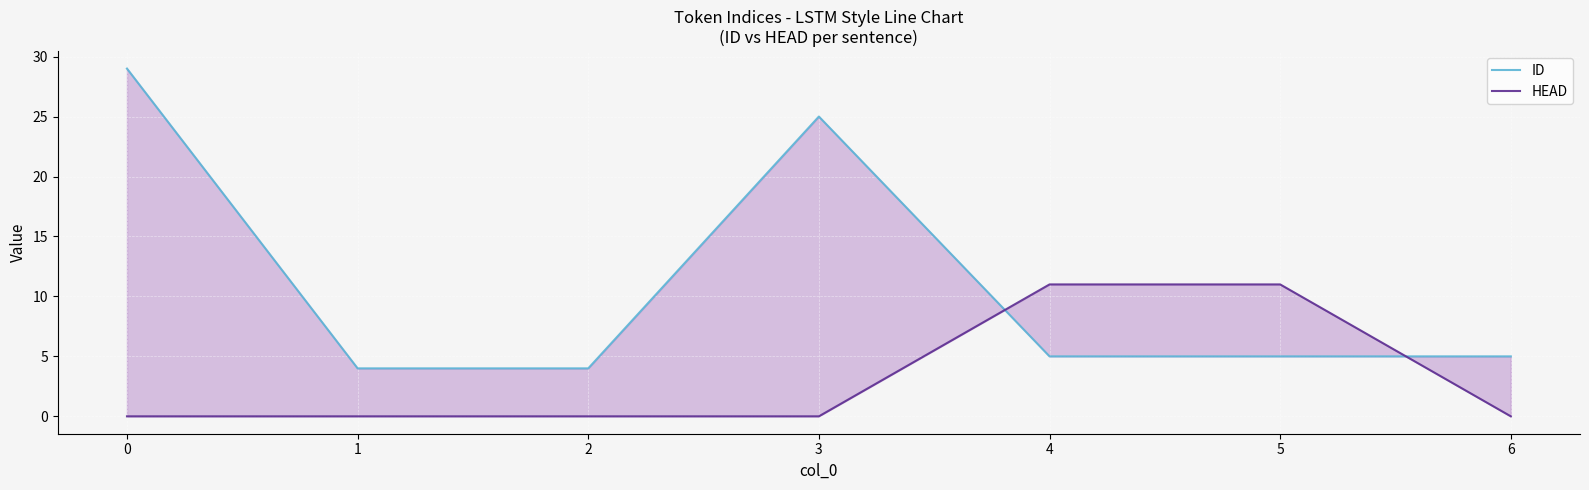

Which series has the largest range (max minus min)?

ID